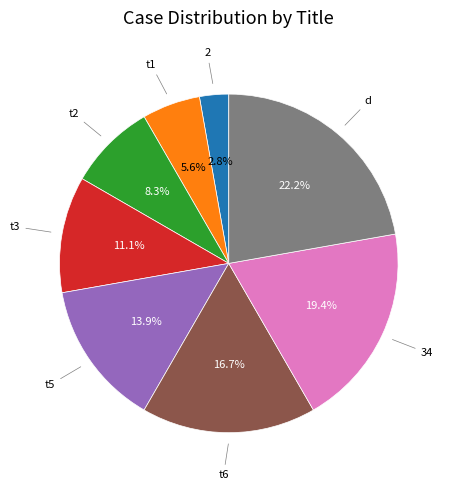

Is there any slice that represents more than half of the pie?

No